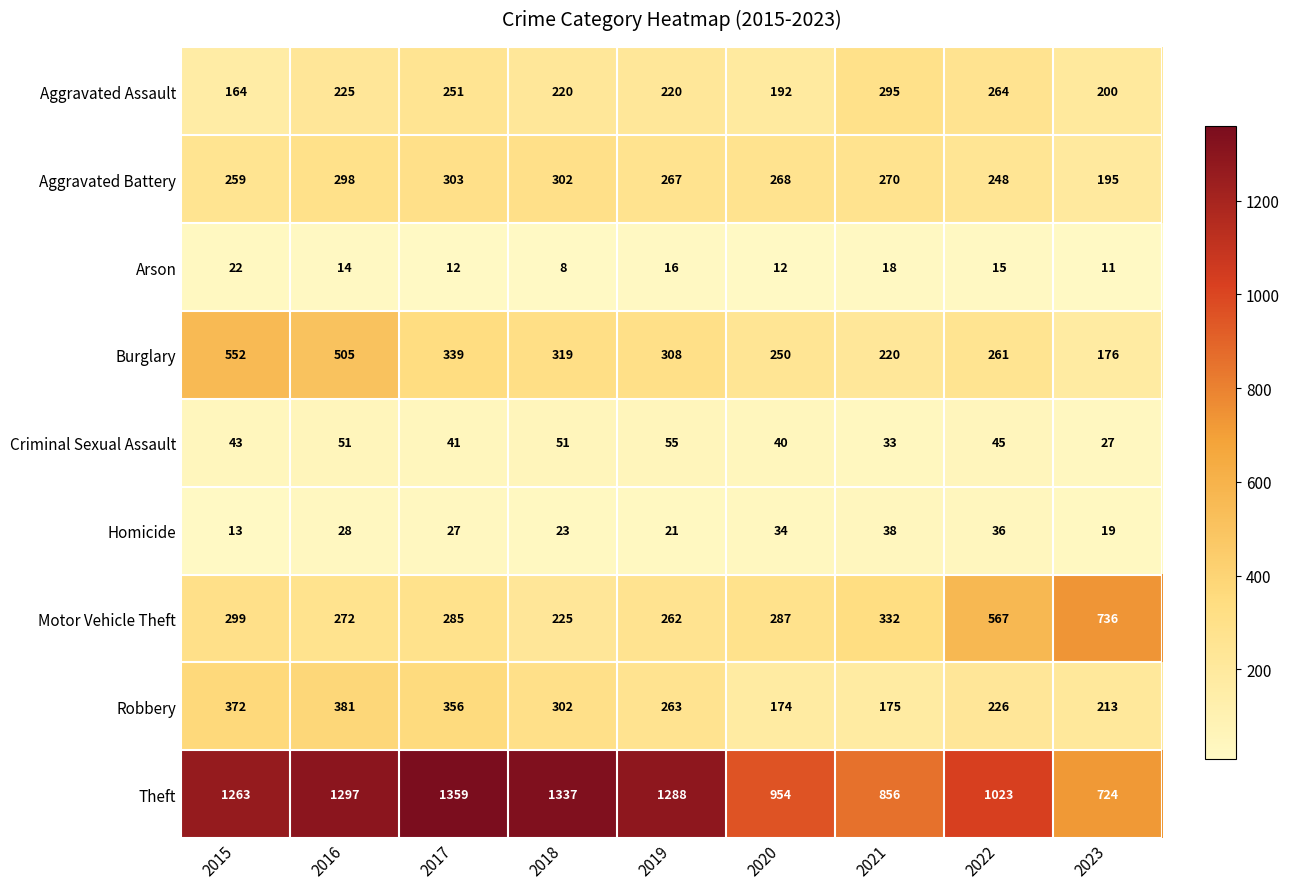

Rank the series by their maximum value, from highest to lowest.

Theft, Motor Vehicle Theft, Burglary, Robbery, Aggravated Battery, Aggravated Assault, Criminal Sexual Assault, Homicide, Arson